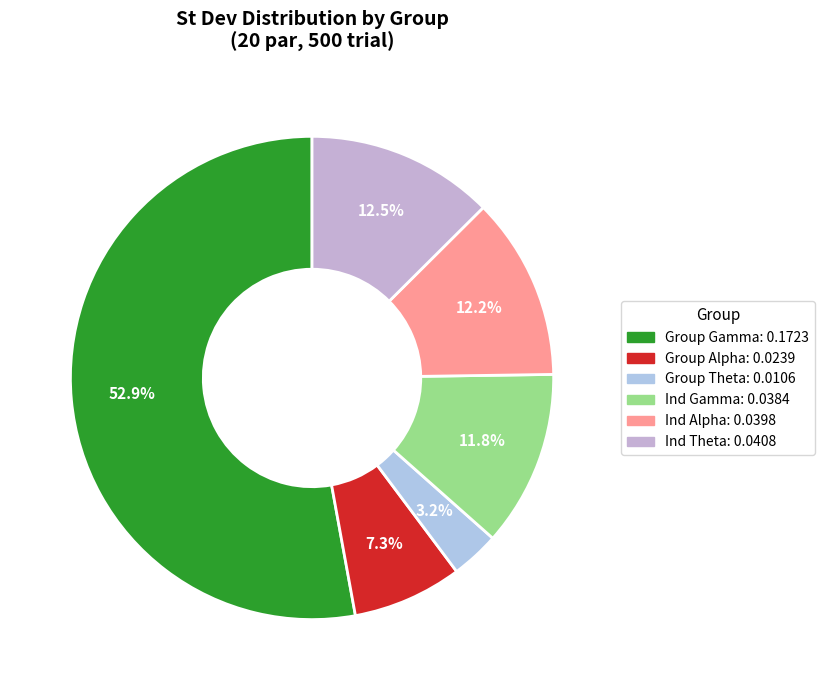

True or false: Ind Gamma accounts for 12% of the total.

True